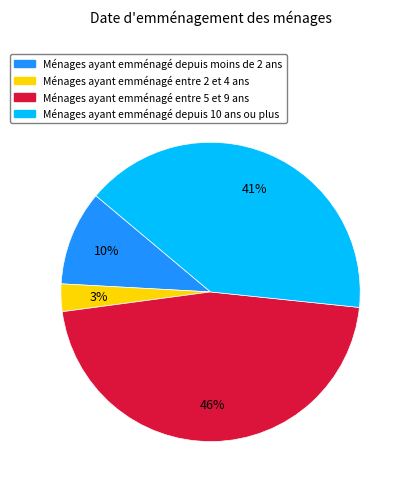

How many segments does this pie chart have?

4